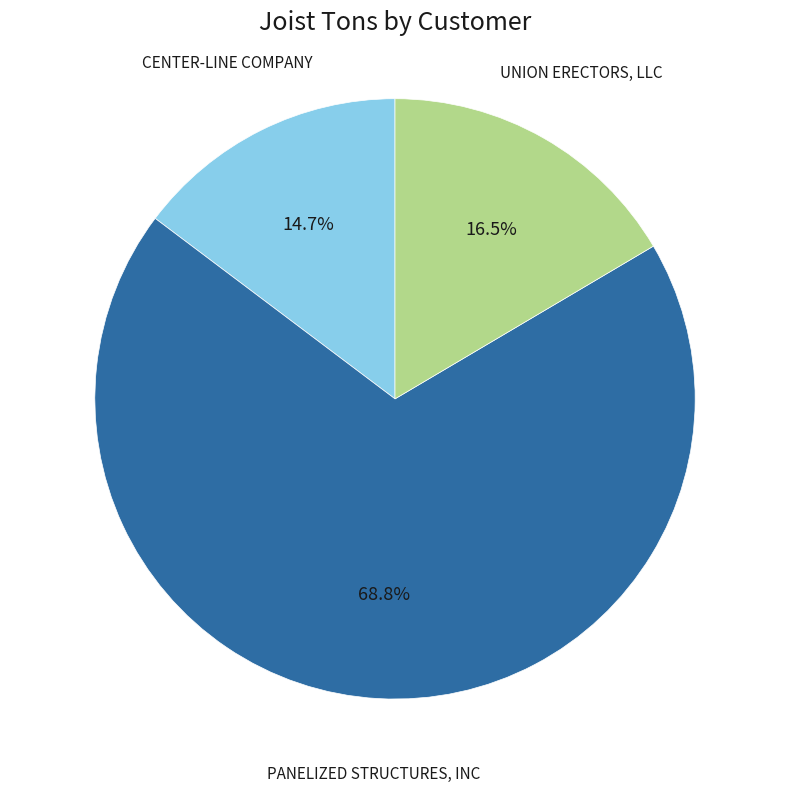

To the nearest percent, what portion does CENTER-LINE COMPANY represent?

15%